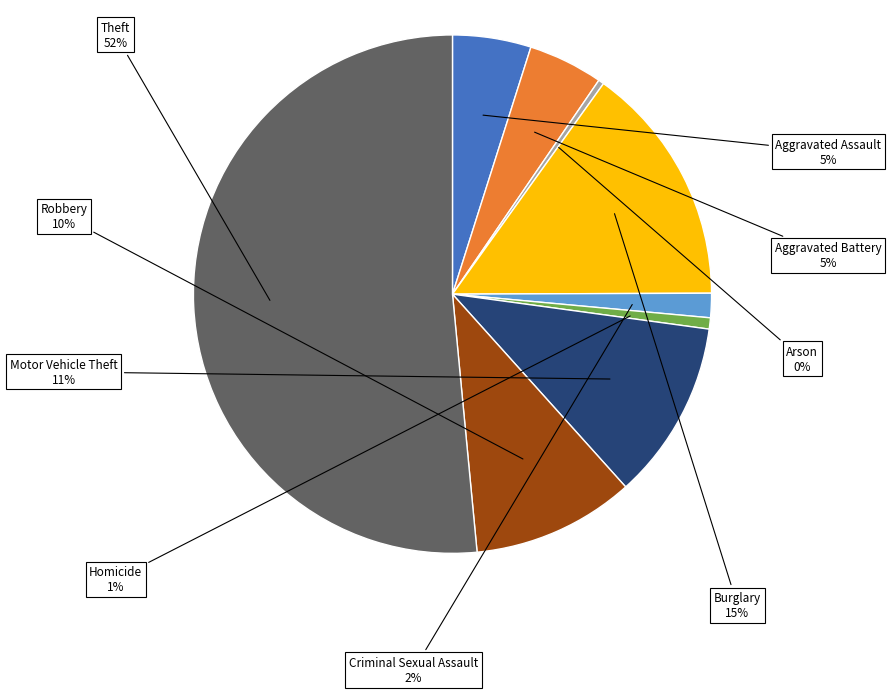

Does any single category account for the majority?

Yes